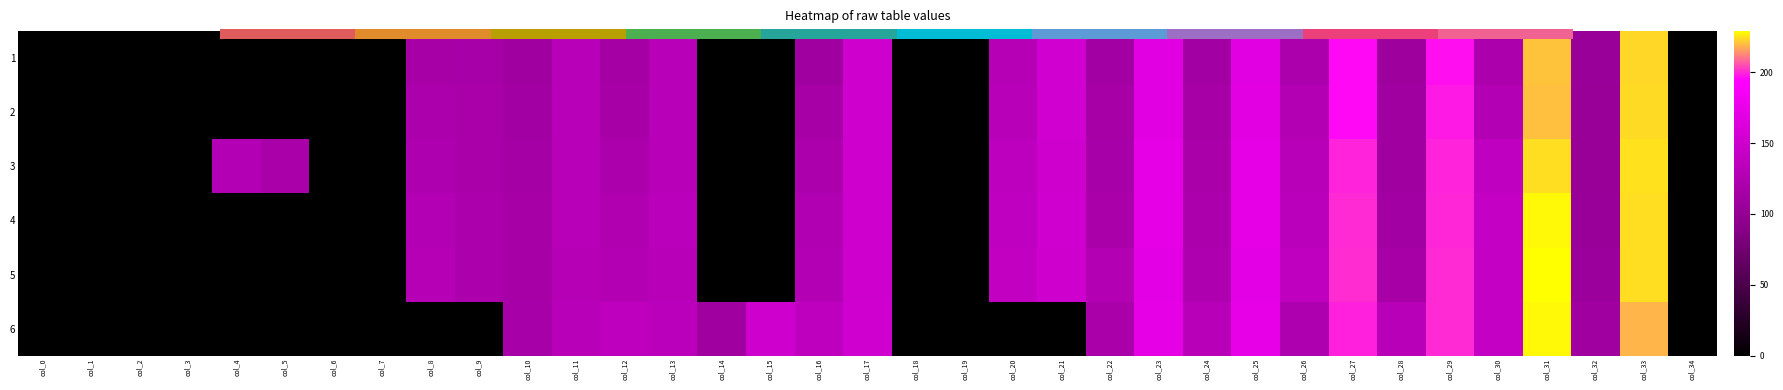

Which series has the widest spread of values?

5